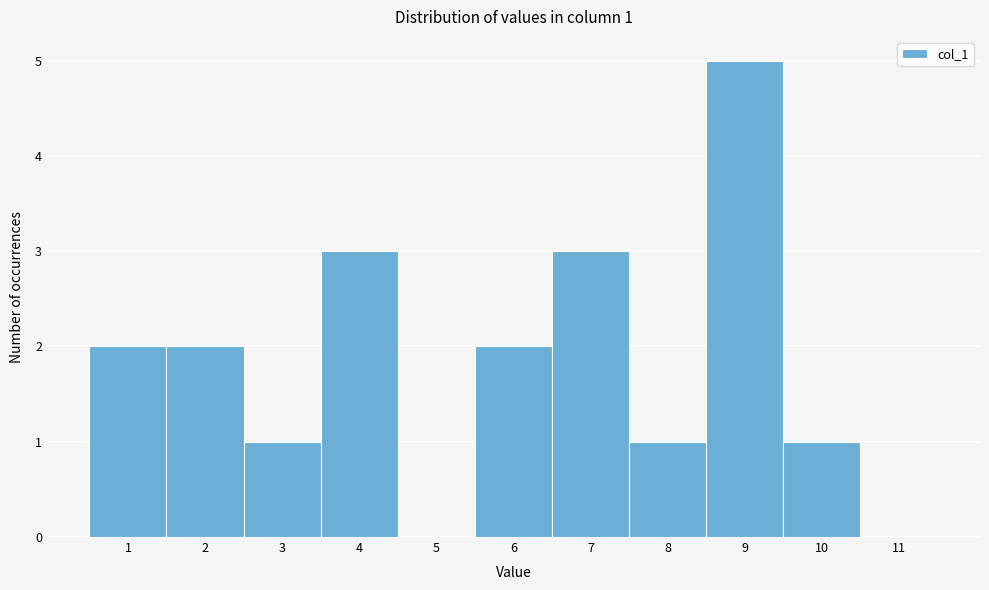

Which range on the x-axis has the tallest bar?

8.5 to 9.5